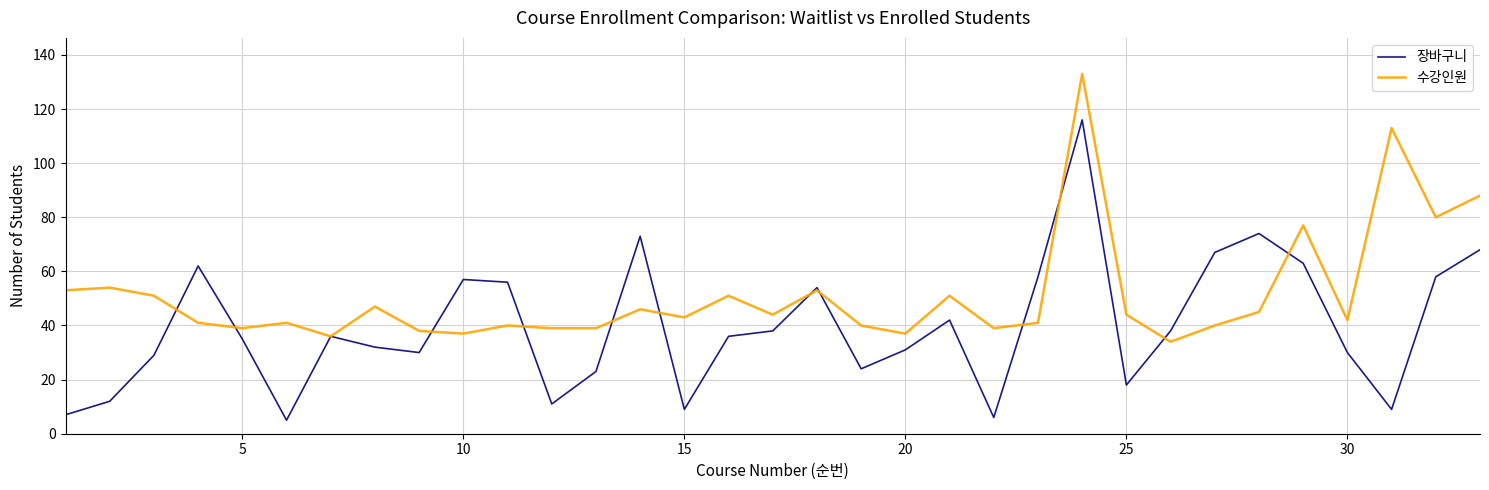

What is the average value of the 장바구니 series?

40